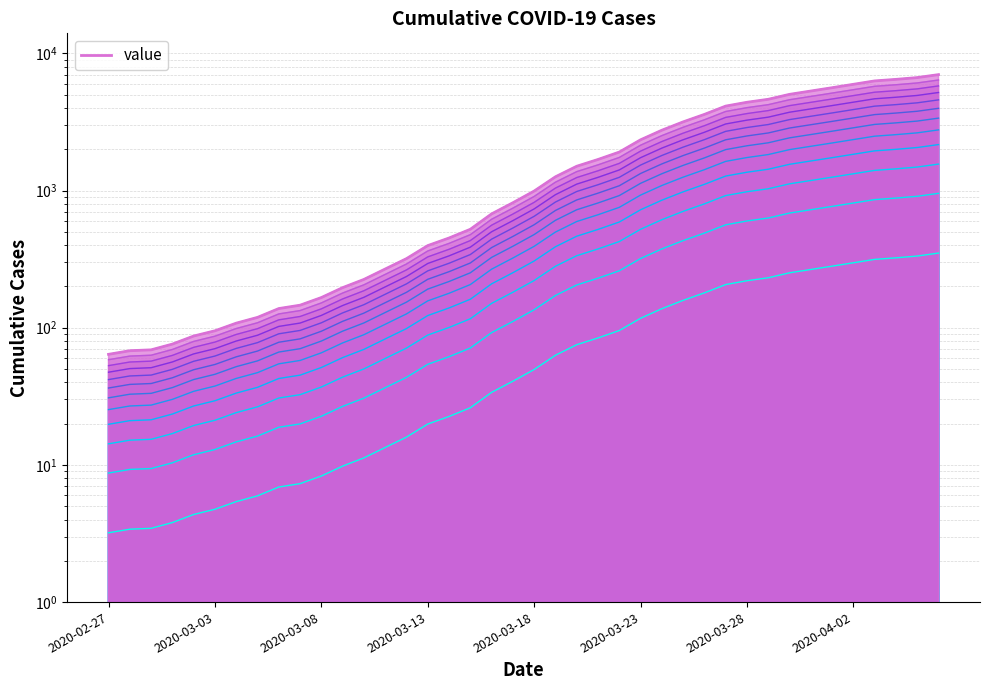

The value at 2020-03-27 is 1275.9. True or false?

True